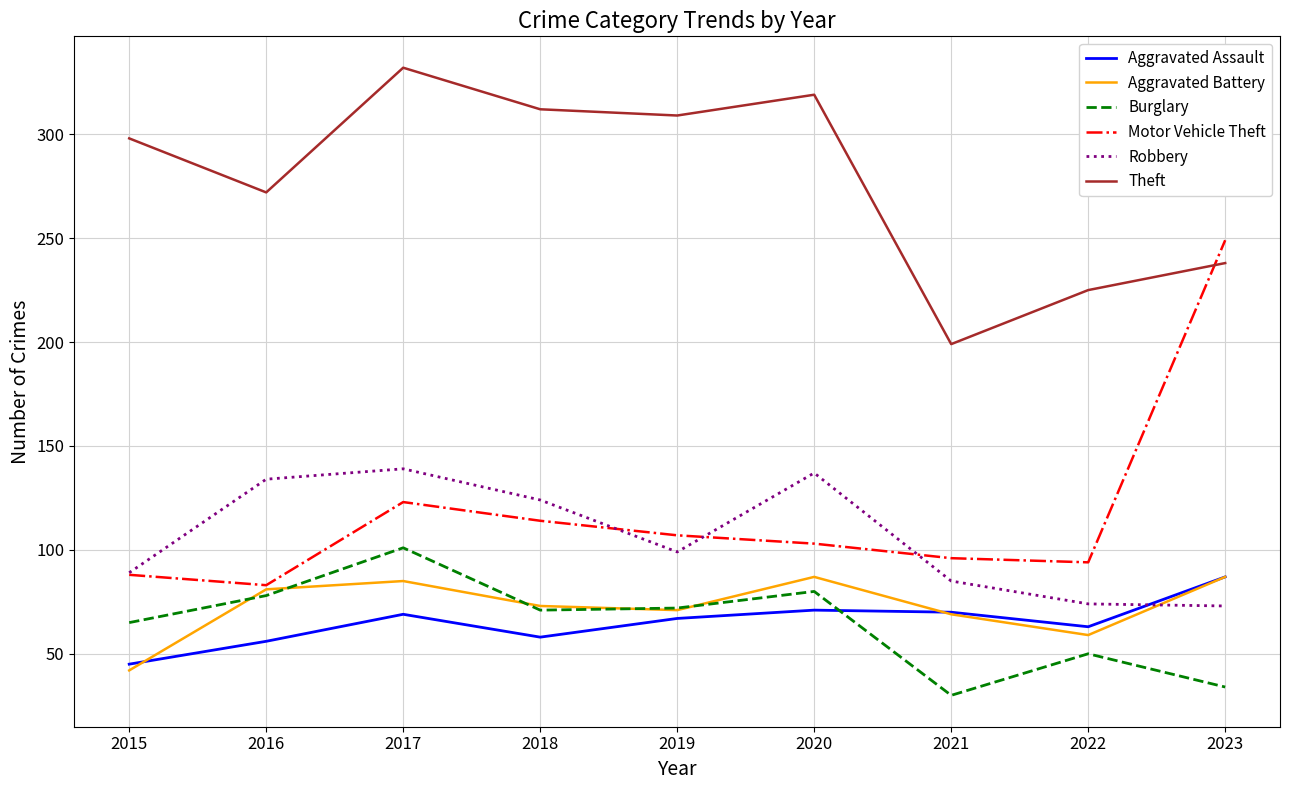

Is the value of Aggravated Battery at 2020 greater than the value of Burglary at 2019?

Yes